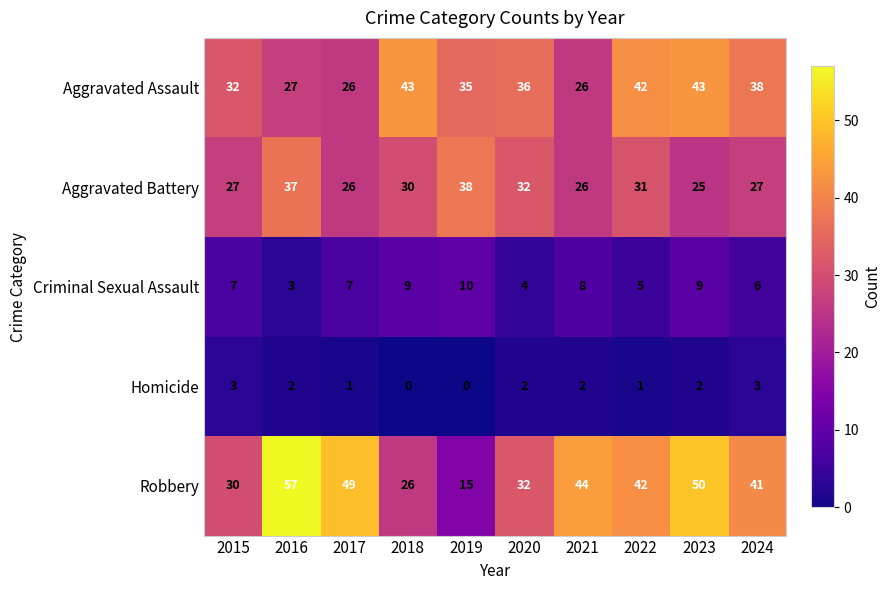

Where does the Aggravated Assault series first go above 36?

2018